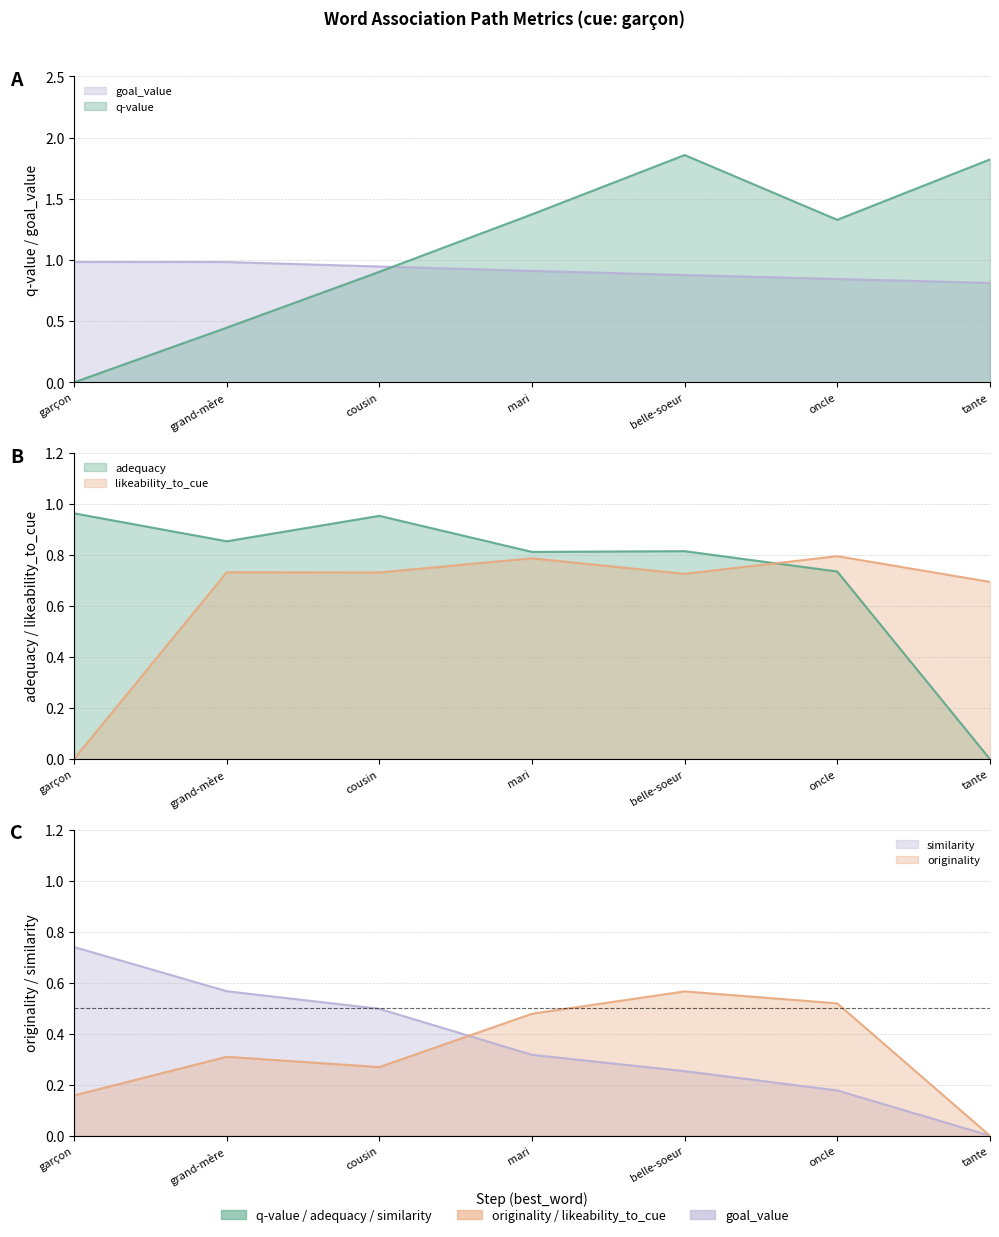

How many positive values does the similarity series have?

6